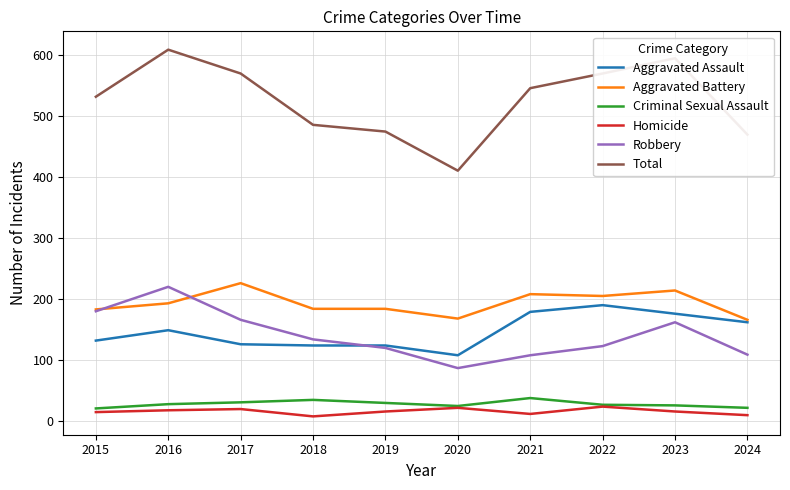

True or false: Total and Robbery intersect in this chart.

False